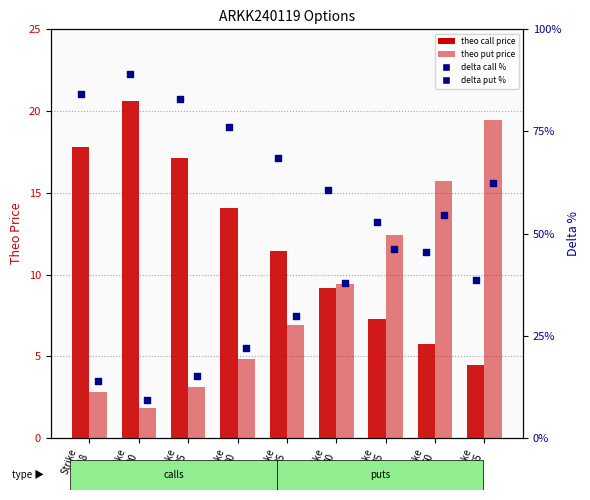

Which series reaches the maximum Y coordinate?

delta call %